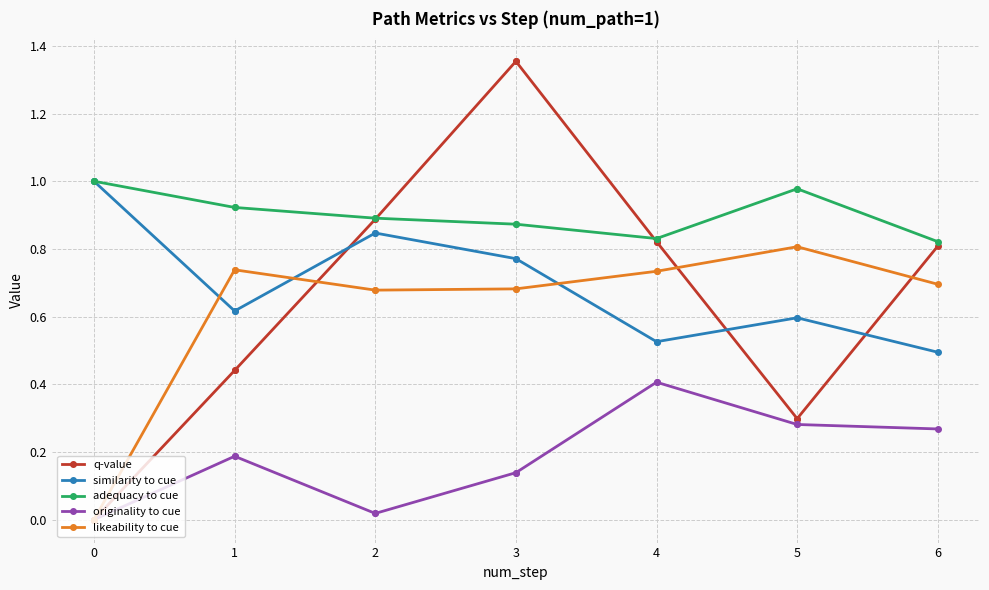

What is the average value of the q-value series?

0.6